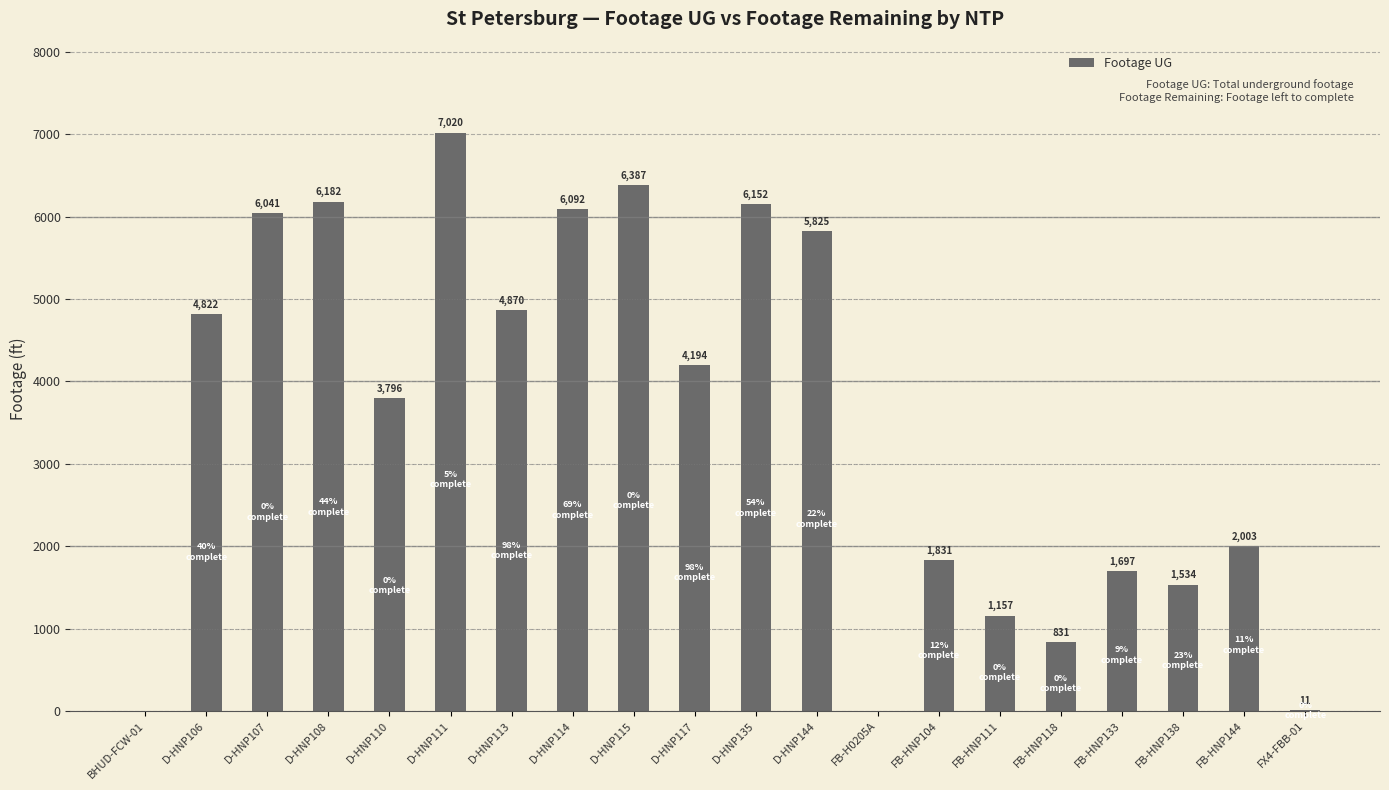

Reading right to left, what are all the values shown in this chart?

11	2003	1534	1697	831	1157	1831	0	5825	6152	4194	6387	6092	4870	7020	3796	6182	6041	4822	0